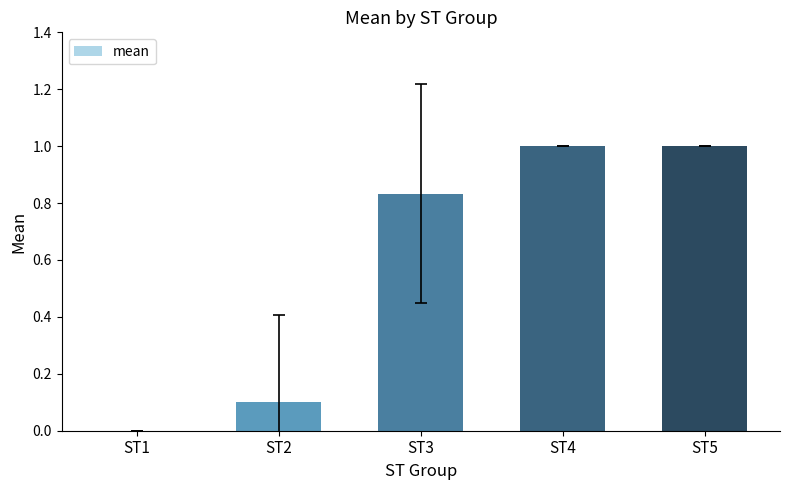

How many series are shown in this chart?

1